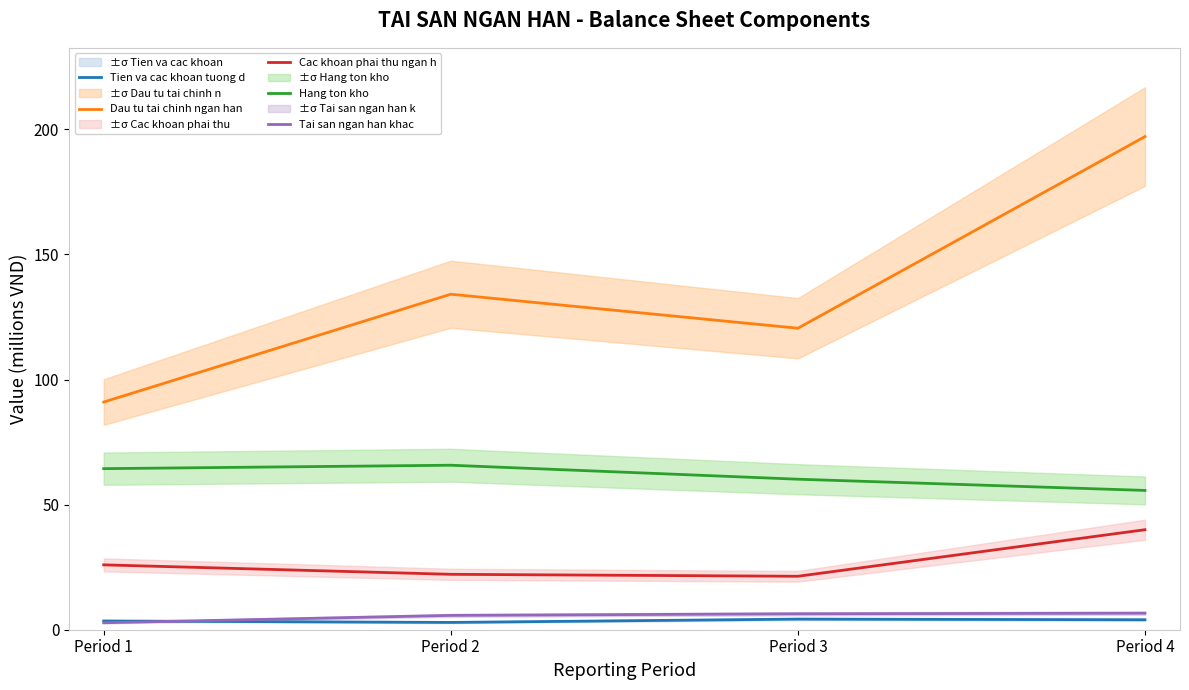

List the labels in order of Hang ton kho value, largest first.

Period 2, Period 1, Period 3, Period 4